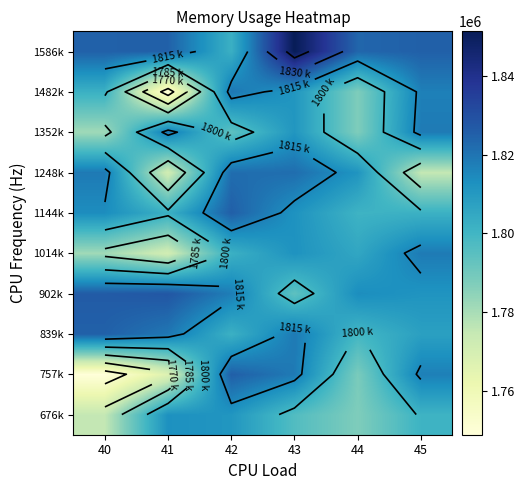

How many data points does each series have?

6